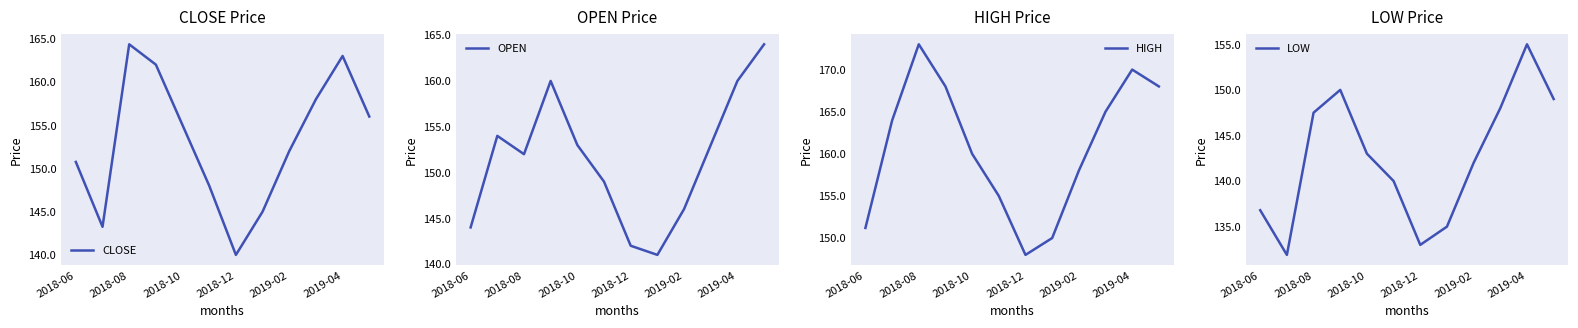

Is this an area chart (filled region under the line)?

No